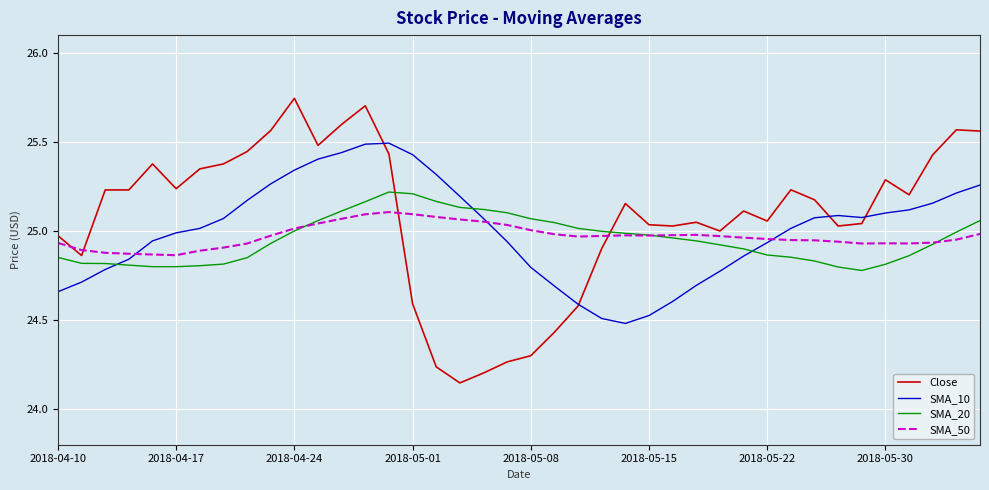

Rank the series by their maximum value, from highest to lowest.

Close, SMA_10, SMA_20, SMA_50